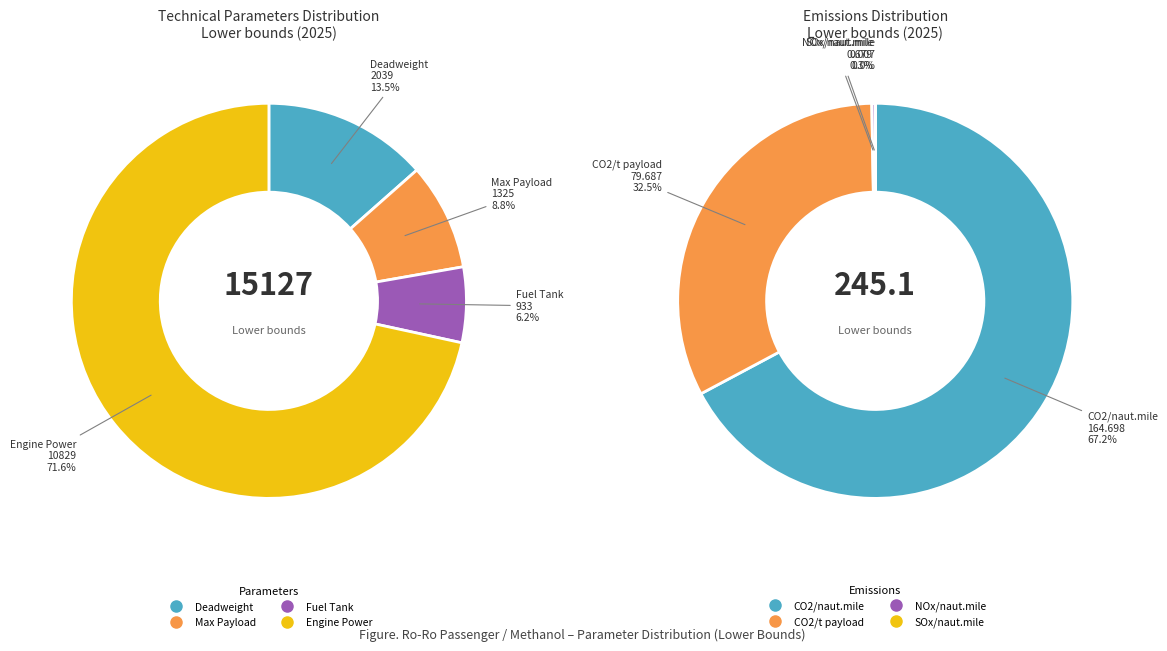

Is there a majority slice in this chart?

Yes